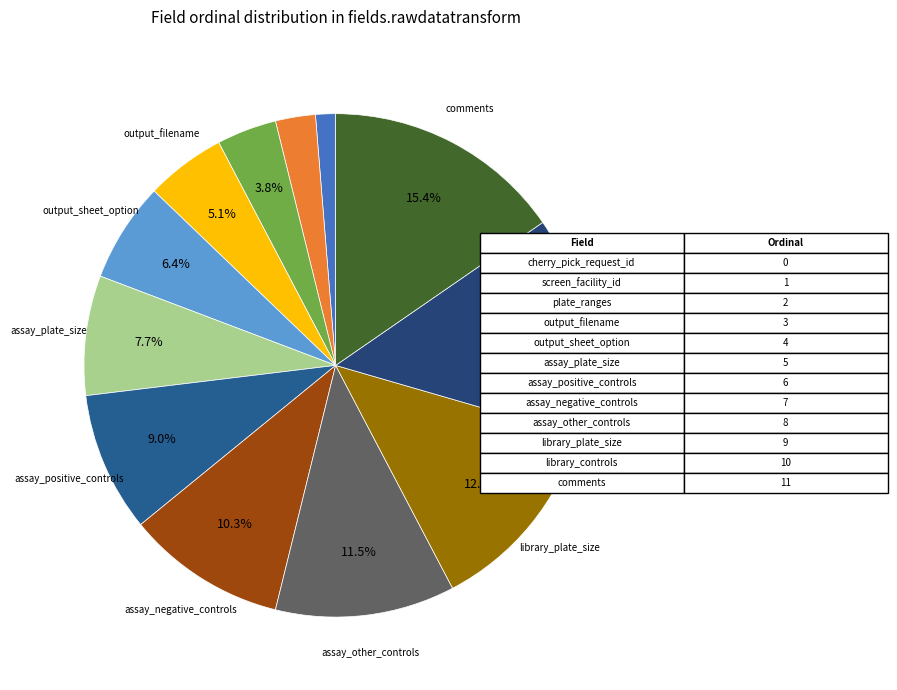

Count the number of slices in the pie.

12